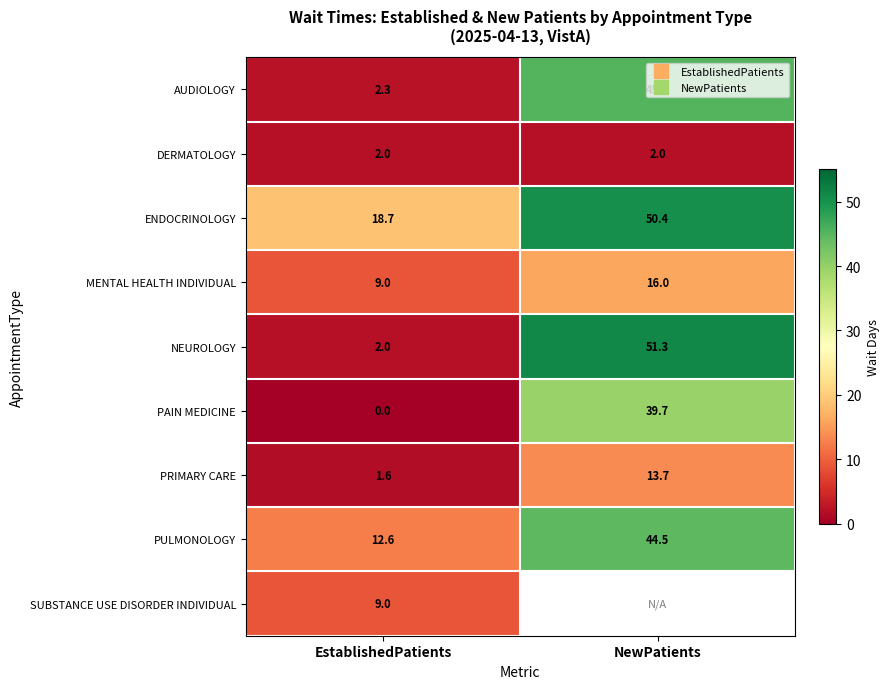

Where does the PRIMARY CARE series first go above 13?

NewPatients